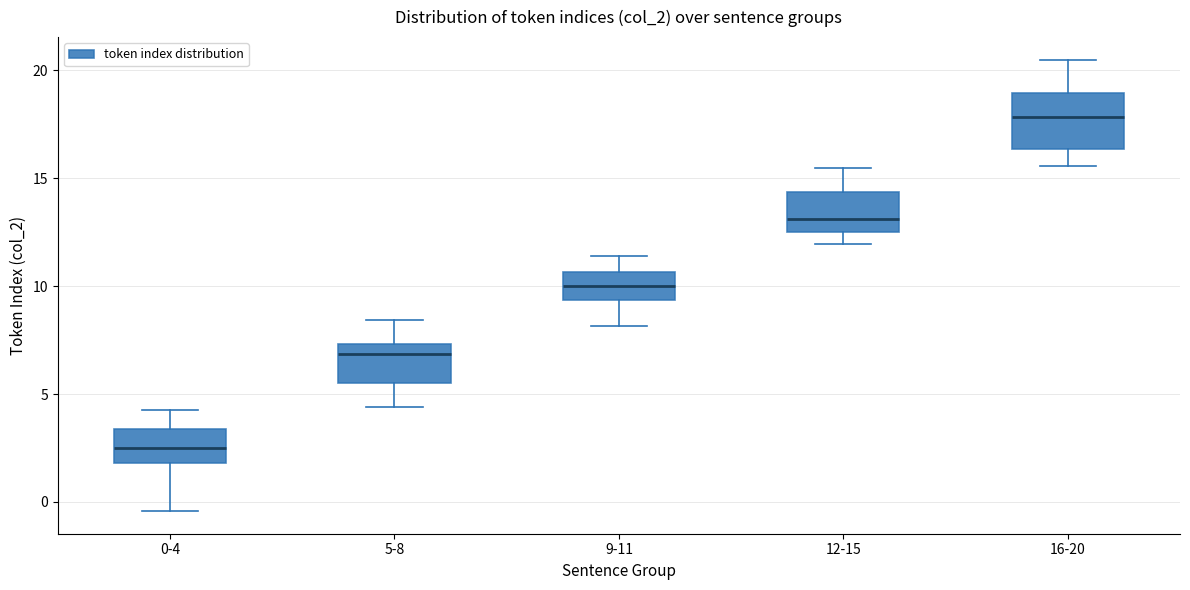

Reading left to right, transcribe this box plot: for each box, give where its median line is, the range the box spans, and where its two whiskers end, as read against the y-axis. The values are not printed on the chart, so give them approximately, as read against the axis.

0-4: median 2.5, box 2.0 to 3.5, whiskers -0.5 to 4.5
5-8: median 7.0, box 5.5 to 7.5, whiskers 4.5 to 8.5
9-11: median 10.0, box 9.5 to 10.5, whiskers 8.0 to 11.5
12-15: median 13.0, box 12.5 to 14.5, whiskers 12.0 to 15.5
16-20: median 18.0, box 16.5 to 19.0, whiskers 15.5 to 20.5